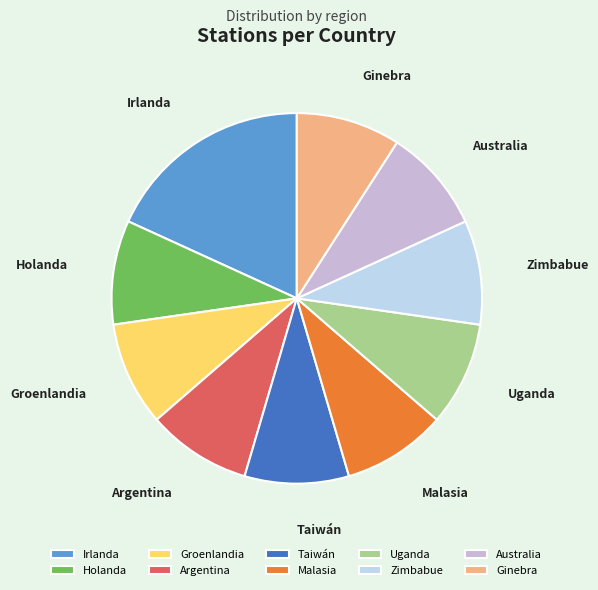

Combined, do Argentina and Zimbabue account for over 50%?

No